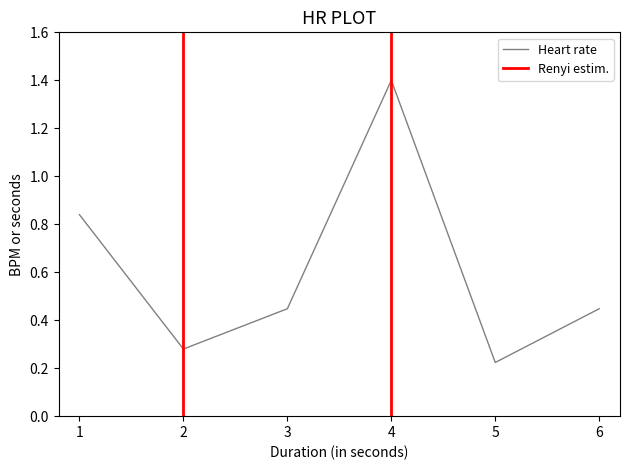

At which category does the chart reach its peak across all series?

4